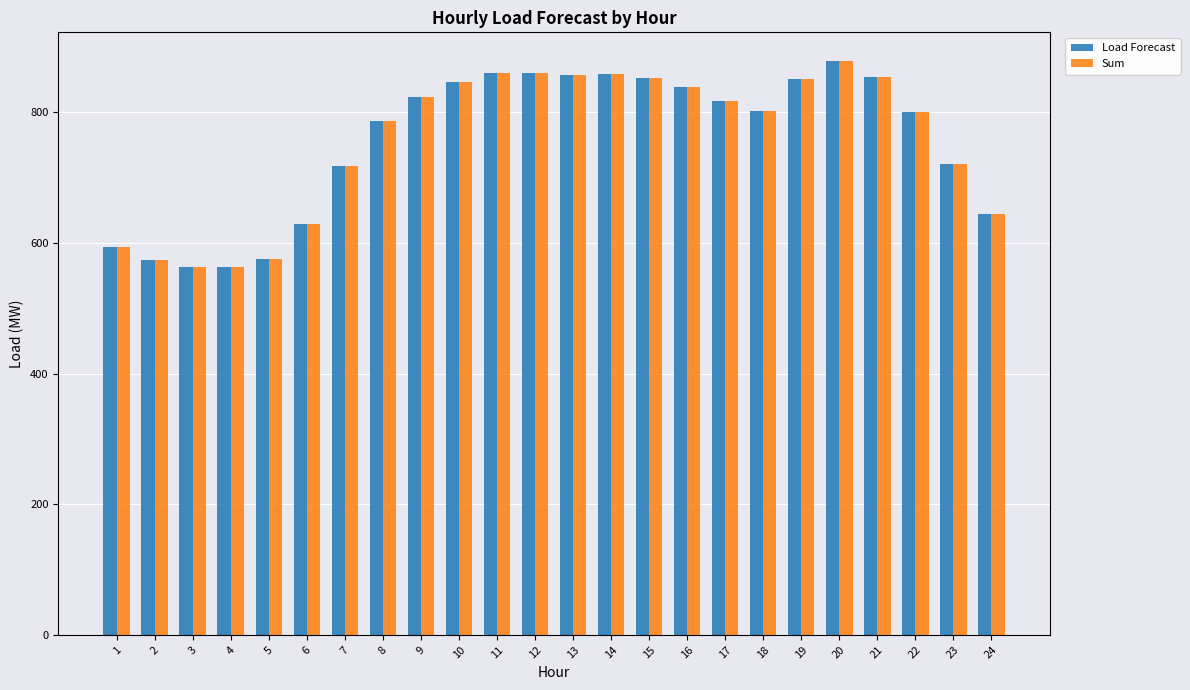

How many values in the Sum series exceed 817?

12